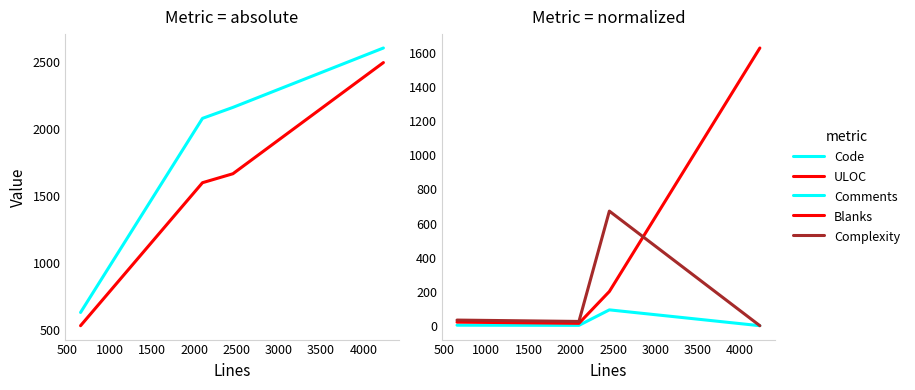

True or false: ULOC and Comments intersect in this chart.

False